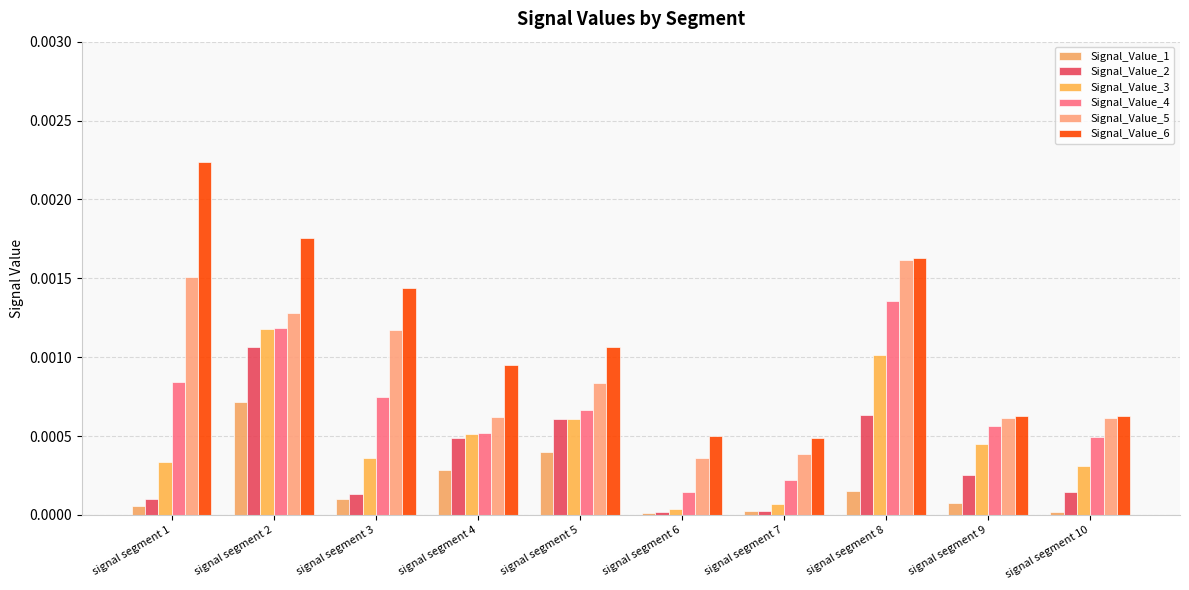

How many data points does each series have?

10